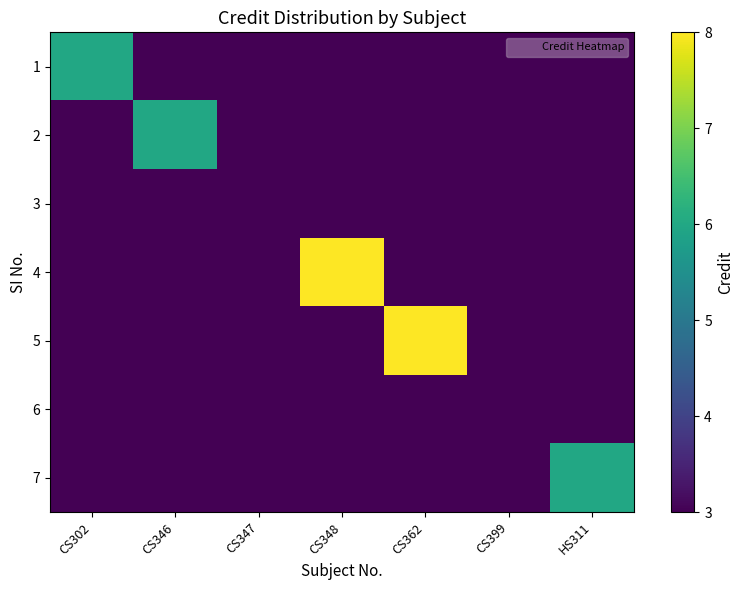

What is the maximum value shown in the chart?

8